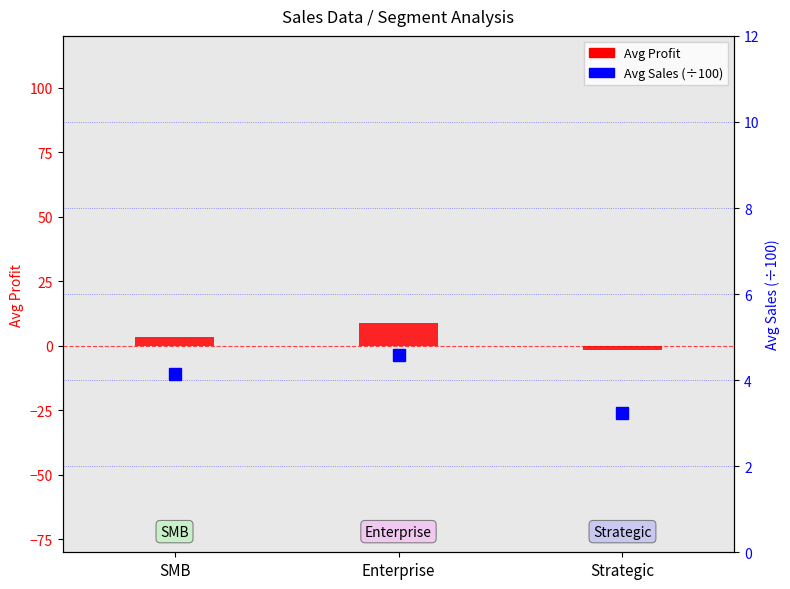

List the series in order of their peak value, lowest first.

Avg Sales (÷100), Avg Profit